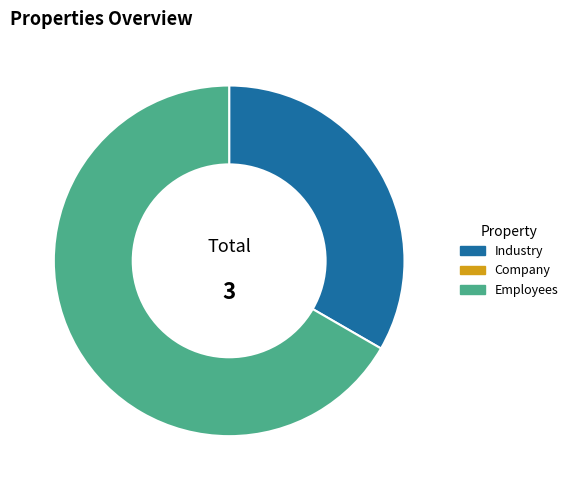

Does any single category account for the majority?

Yes